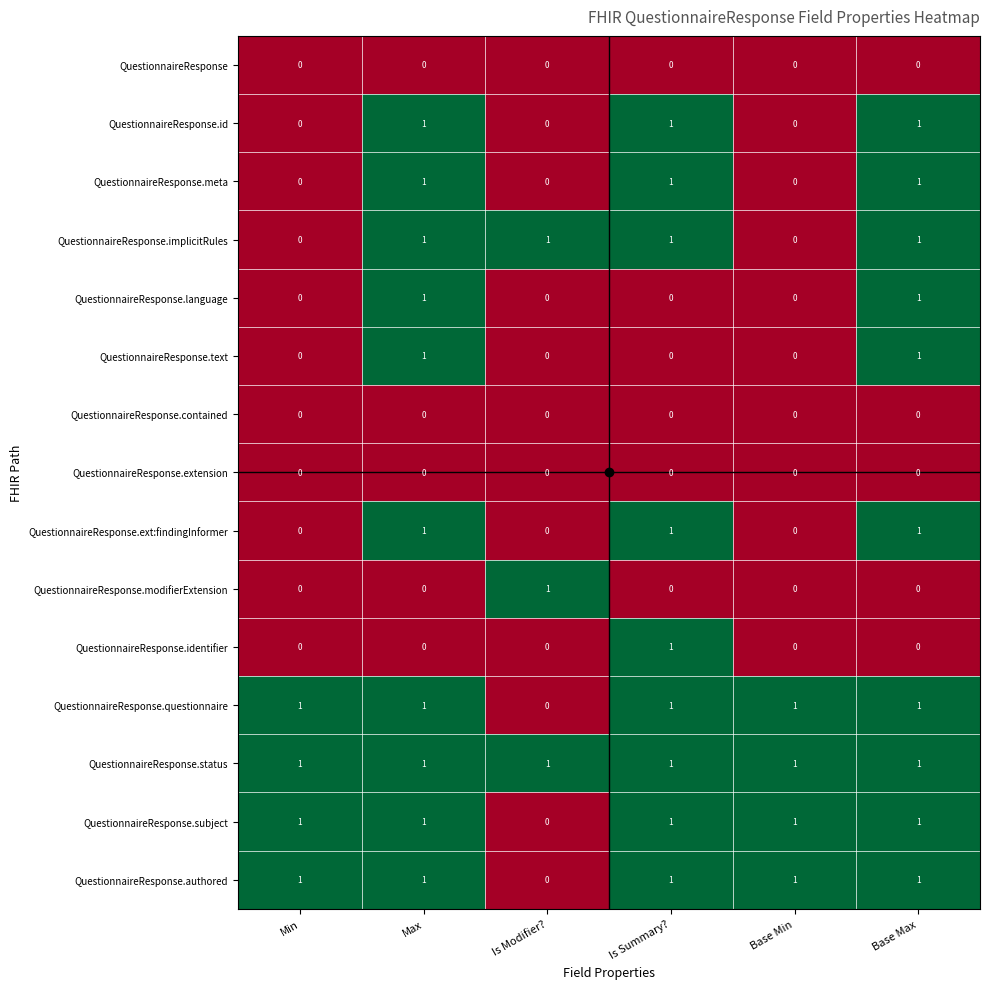

The value of QuestionnaireResponse.modifierExtension at Is Modifier? is 1. True or false?

True